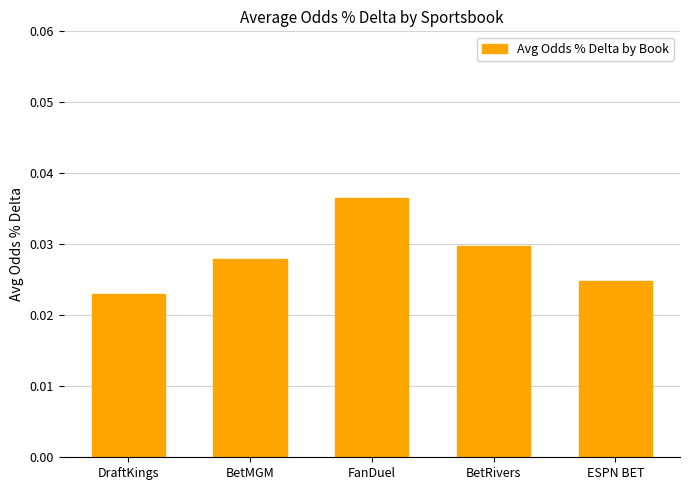

Rank the categories by value from lowest to highest.

DraftKings, ESPN BET, BetMGM, BetRivers, FanDuel